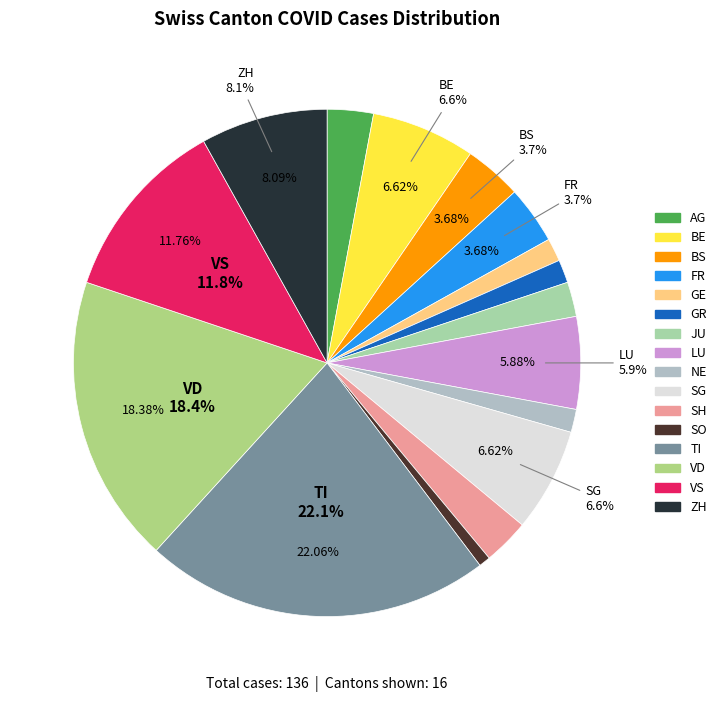

To the nearest percent, what portion does SO represent?

1%